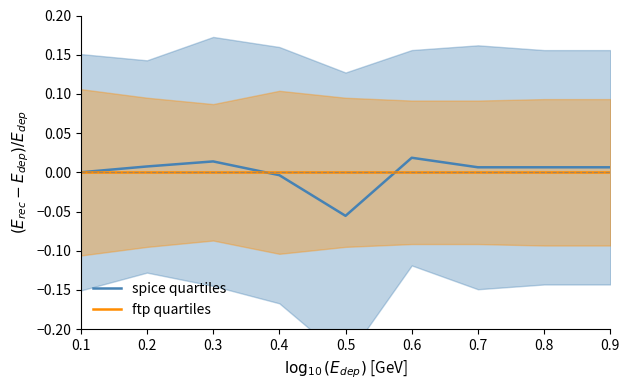

Is it true that spice quartiles equals 0.0 at 0.8?

True